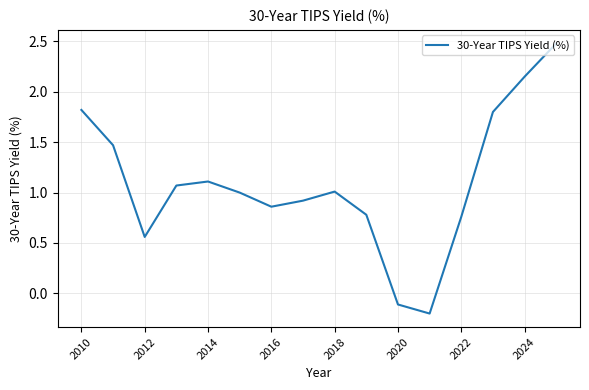

What is the difference between the maximum and minimum values?

2.7